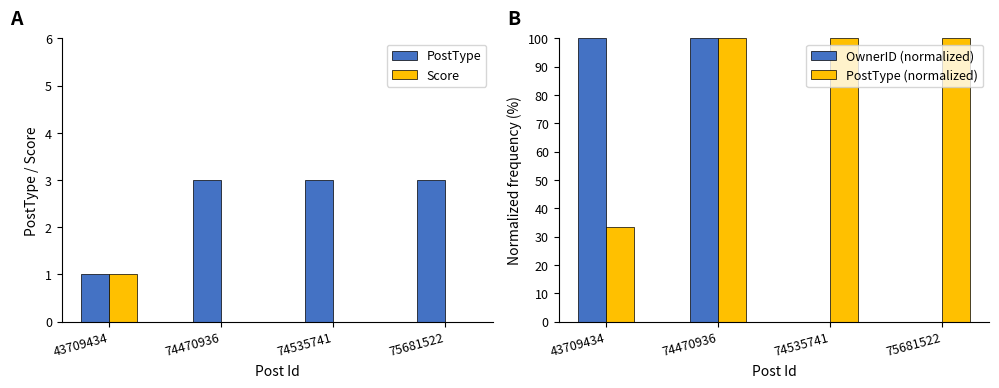

Which has a higher value, 74535741 or 74470936?

74535741